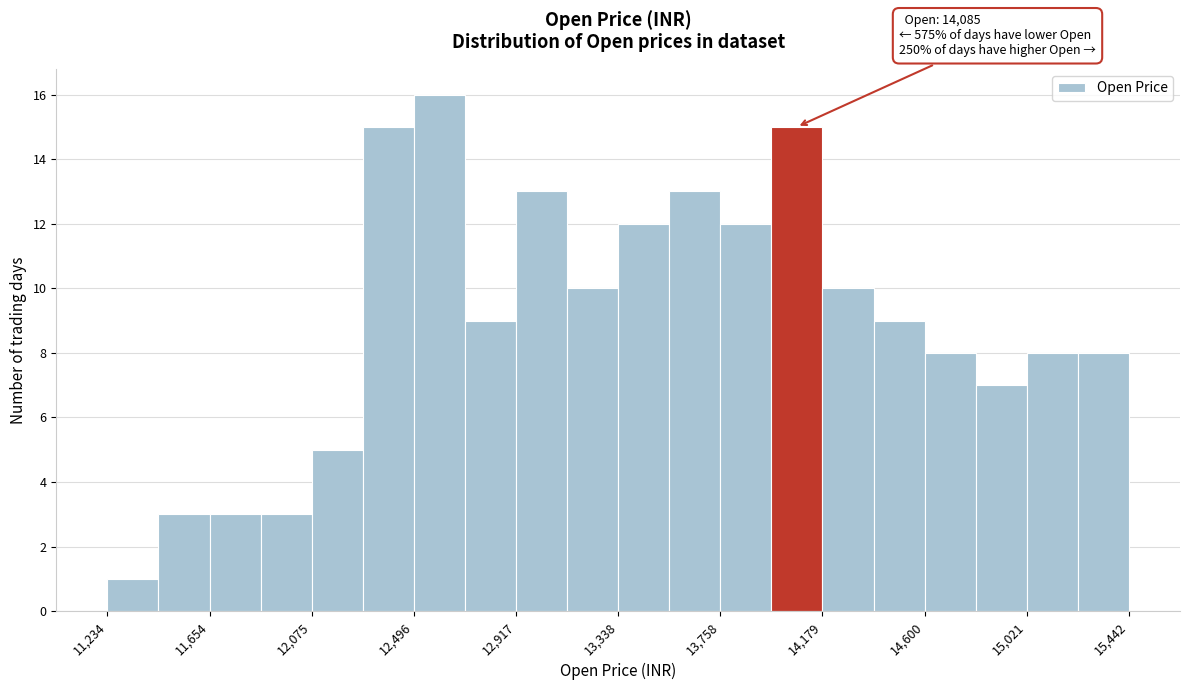

Which range on the x-axis has the tallest bar?

12500 to 12700